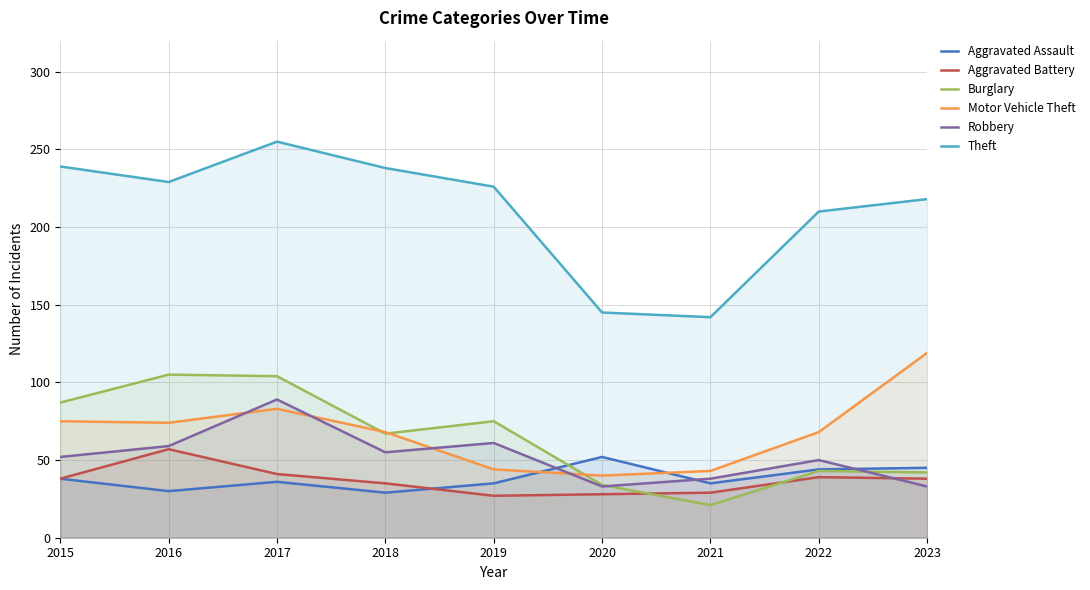

Reading left to right, transcribe all the data shown in this chart.

Aggravated Assault: 2015=38	2016=30	2017=36	2018=29	2019=35	2020=52	2021=35	2022=44	2023=45
Aggravated Battery: 2015=38	2016=57	2017=41	2018=35	2019=27	2020=28	2021=29	2022=39	2023=38
Burglary: 2015=87	2016=105	2017=104	2018=67	2019=75	2020=34	2021=21	2022=43	2023=42
Motor Vehicle Theft: 2015=75	2016=74	2017=83	2018=68	2019=44	2020=40	2021=43	2022=68	2023=119
Robbery: 2015=52	2016=59	2017=89	2018=55	2019=61	2020=33	2021=38	2022=50	2023=33
Theft: 2015=239	2016=229	2017=255	2018=238	2019=226	2020=145	2021=142	2022=210	2023=218